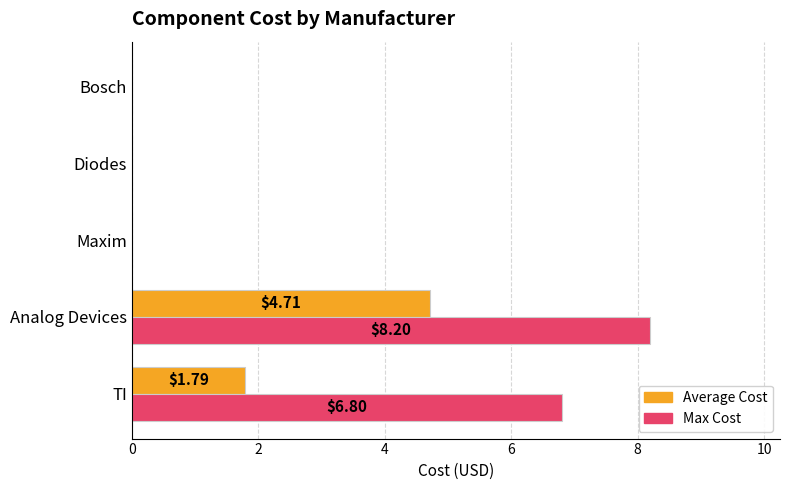

Count the number of categories in the chart.

5